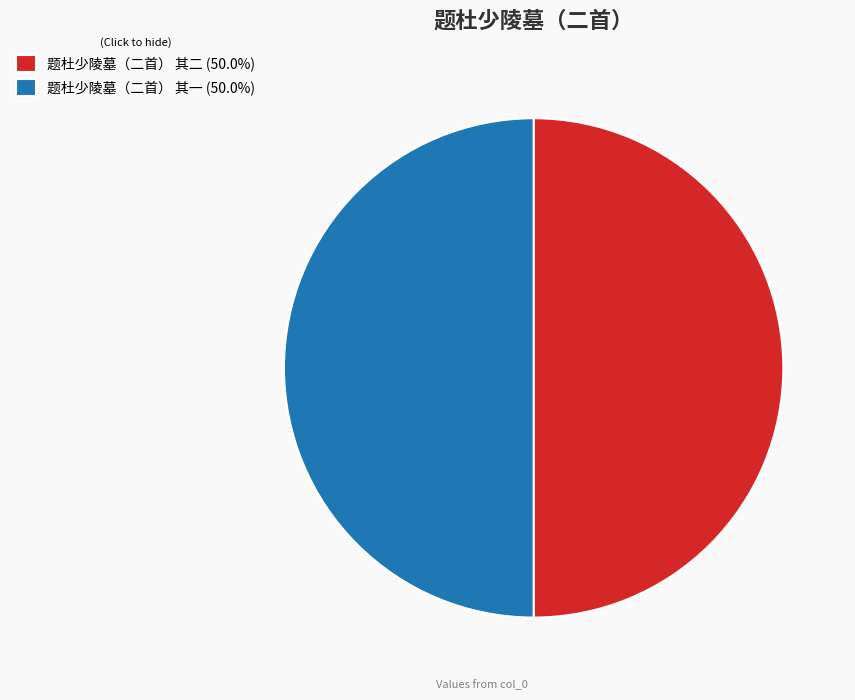

Approximately how many times larger is the value at 题杜少陵墓（二首） 其二 (50.0%) compared to 题杜少陵墓（二首） 其一 (50.0%)?

1.0